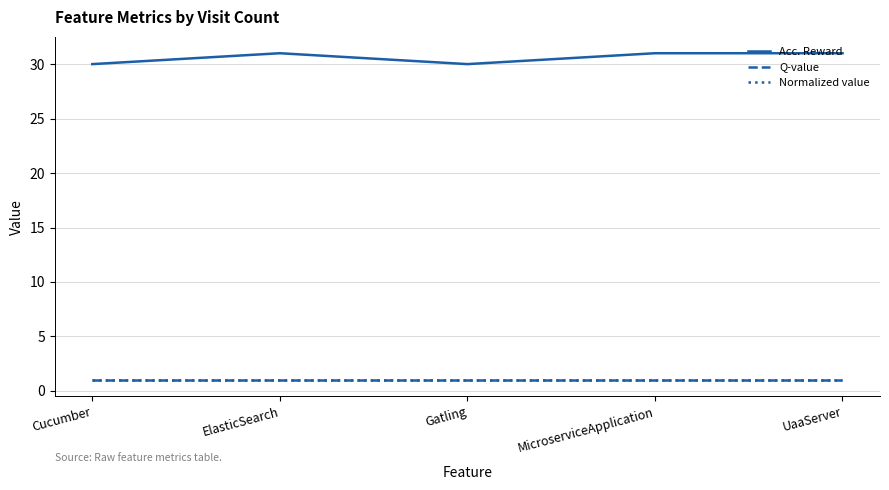

Reading left to right, what are all the values shown in this chart?

Acc. Reward: Cucumber=30	ElasticSearch=31	Gatling=30	MicroserviceApplication=31	UaaServer=31
Q-value: Cucumber=1	ElasticSearch=1	Gatling=1	MicroserviceApplication=1	UaaServer=1
Normalized value: Cucumber=1	ElasticSearch=1	Gatling=1	MicroserviceApplication=1	UaaServer=1